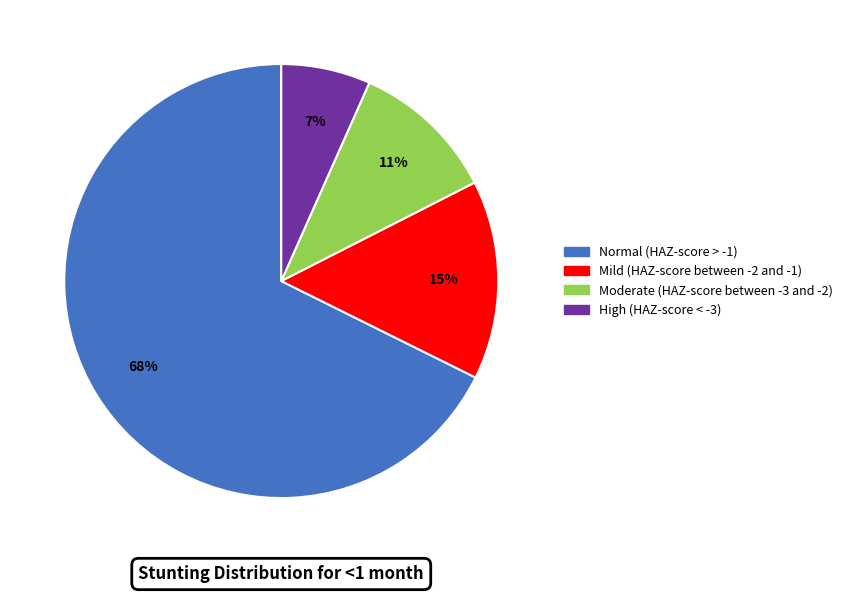

How many slices are in this pie chart?

4